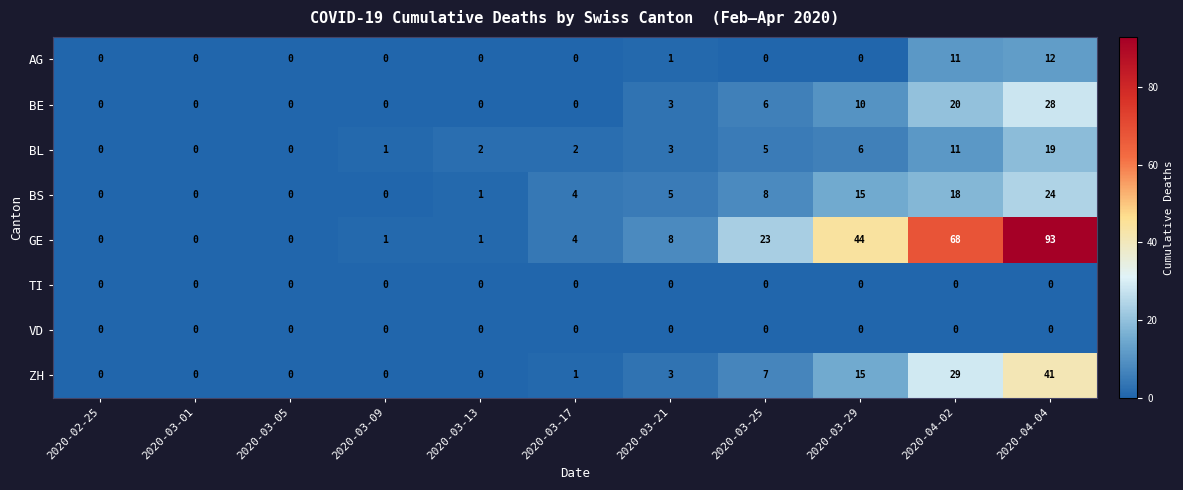

The ZH series shows 3 at 2020-03-21. True or false?

True